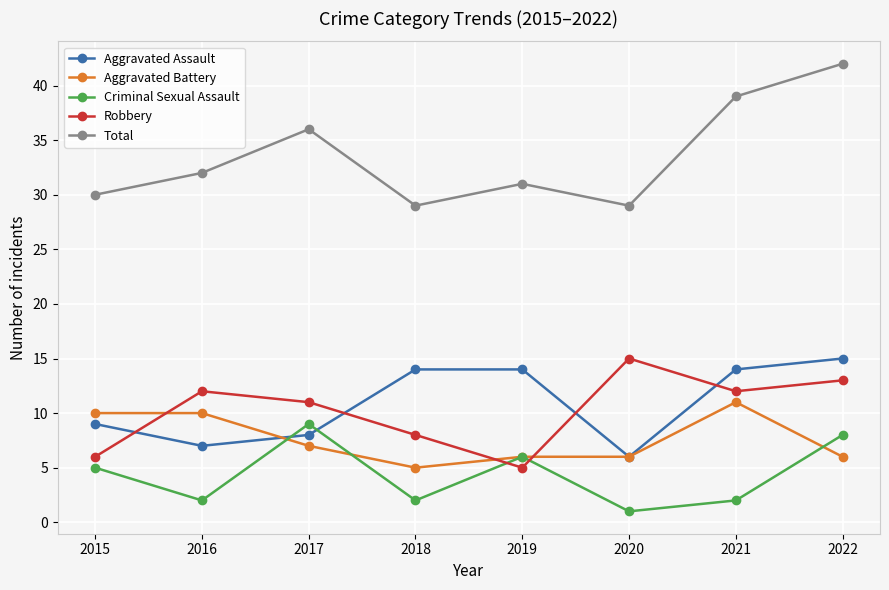

What is the greatest value displayed?

42